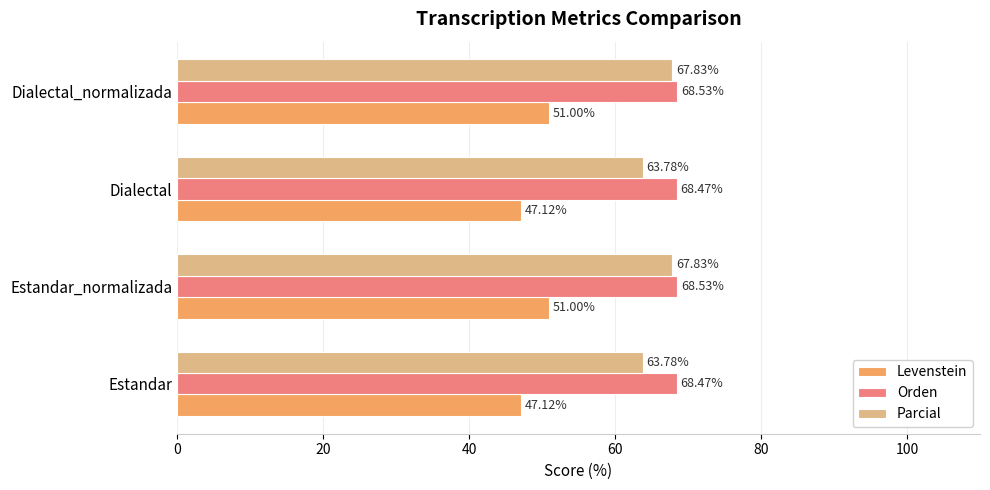

Rank the series by their maximum value, from highest to lowest.

Orden, Parcial, Levenstein